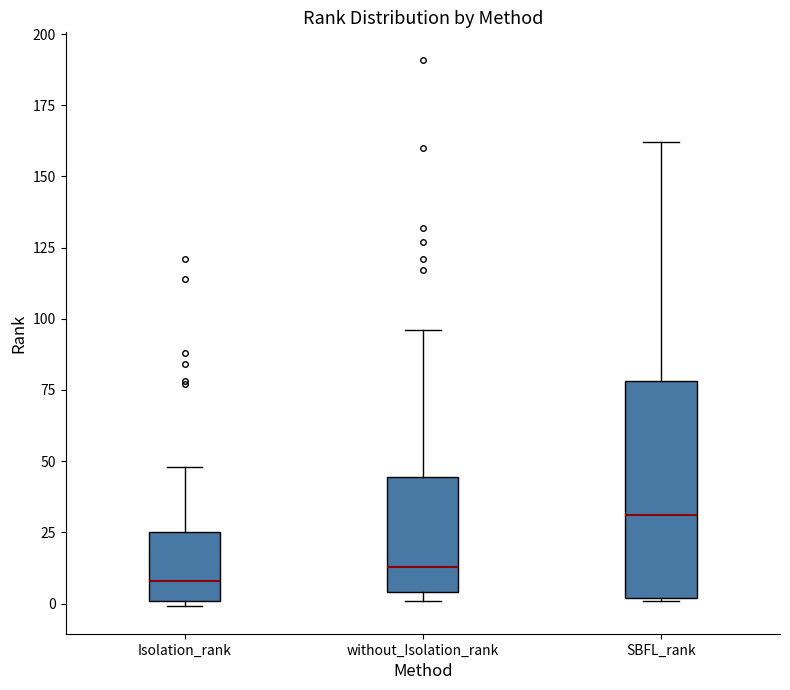

Reading left to right, read every box against the y-axis: the position of its median line, the range the box covers, and the ends of its whiskers. The values are not printed on the chart, so give them approximately, as read against the axis.

Isolation_rank: median 10, box 0 to 25, whiskers 0 (just below the box's lower edge) to 50
without_Isolation_rank: median 15, box 5 to 45, whiskers 0 to 95
SBFL_rank: median 30, box 0 to 80, whiskers 0 to 160